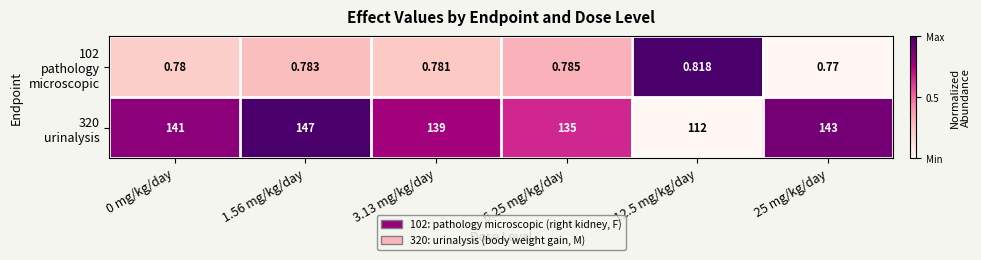

List the series in order of their peak value, lowest first.

102 pathology microscopic, 320 urinalysis